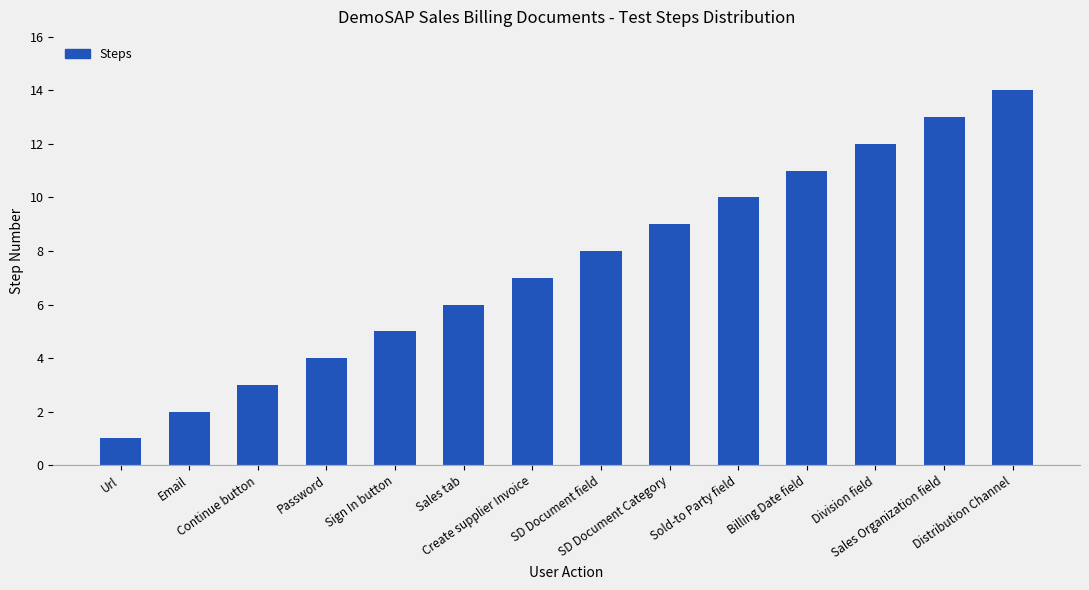

Are the bars horizontal?

No